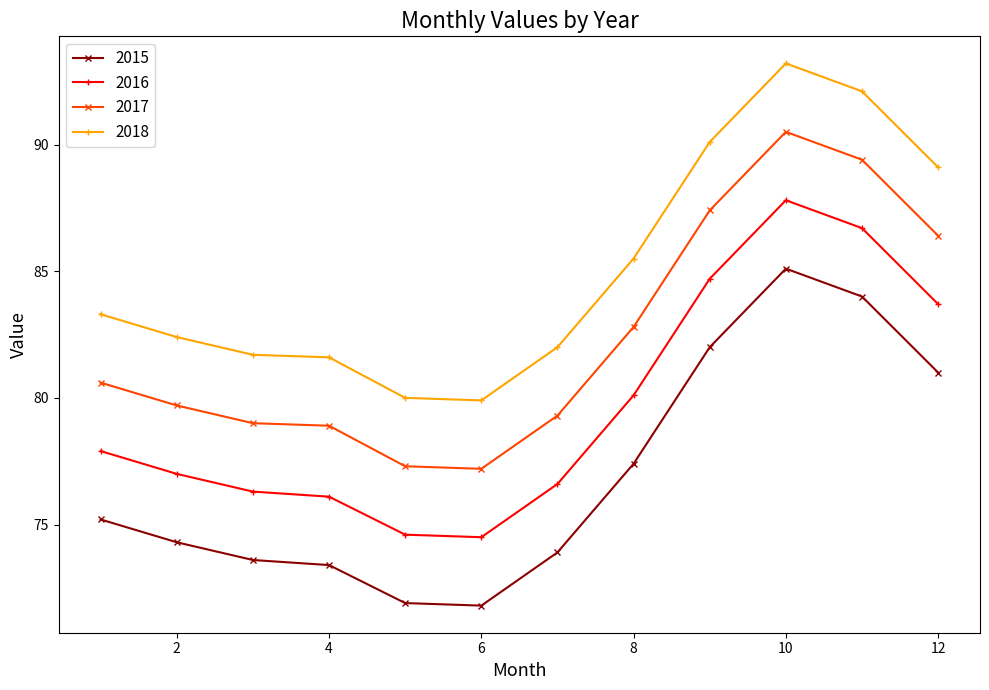

At which label does 2015 first exceed 75?

1